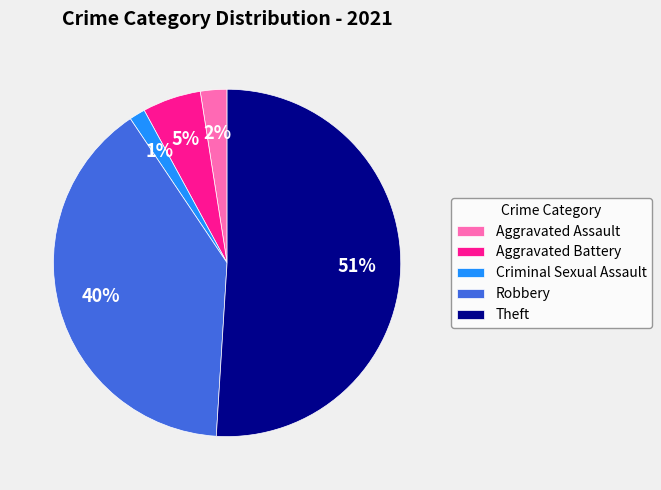

Do Criminal Sexual Assault and Aggravated Assault together represent more than half of the pie?

No